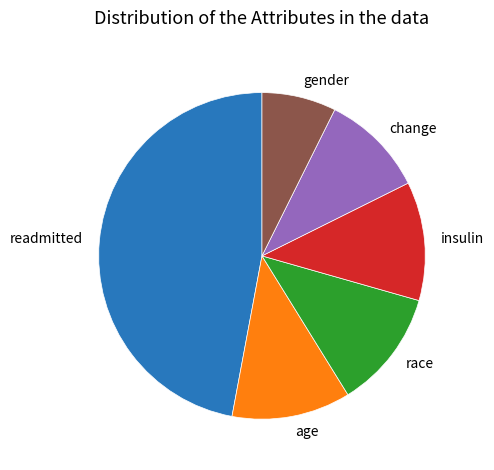

Combined, do change and gender account for over 50%?

No